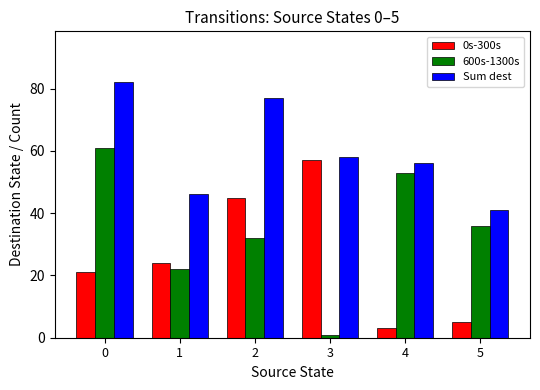

What is the greatest value displayed?

82